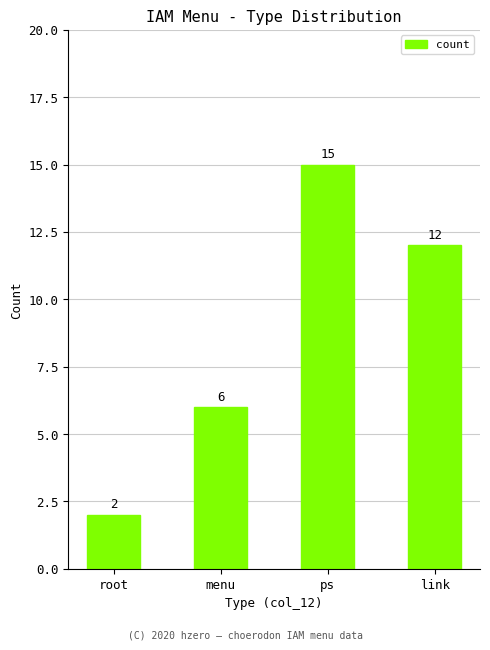

Reading left to right, list all the values displayed in this chart.

root=2	menu=6	ps=15	link=12